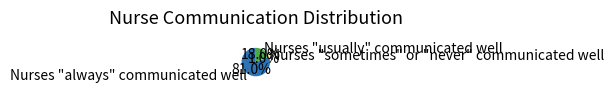

What percentage is NOT represented by Nurses "always" communicated well?

19.0%